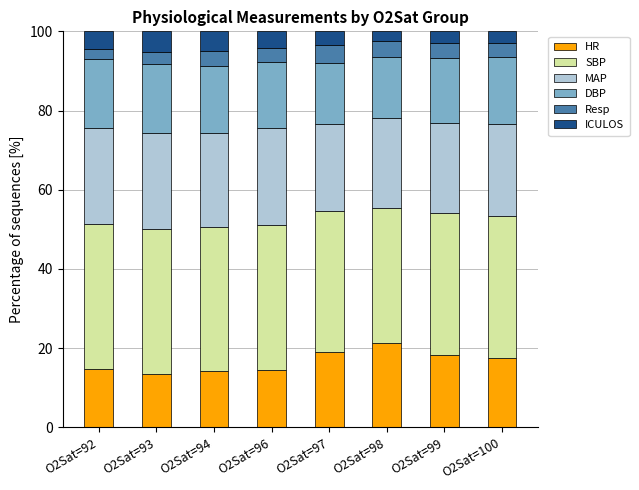

What is the total value across all series at O2Sat=94?

100.0